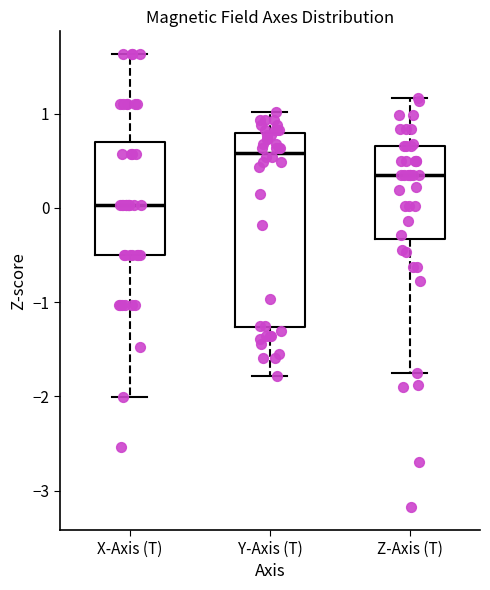

Reading left to right, read every box against the y-axis: the position of its median line, the range the box covers, and the ends of its whiskers. The values are not printed on the chart, so give them approximately, as read against the axis.

X-Axis (T): median 0.0, box -0.5 to 0.7, whiskers -2.0 to 1.6
Y-Axis (T): median 0.6, box -1.3 to 0.8, whiskers -1.8 to 1.0
Z-Axis (T): median 0.3, box -0.3 to 0.7, whiskers -1.7 to 1.2